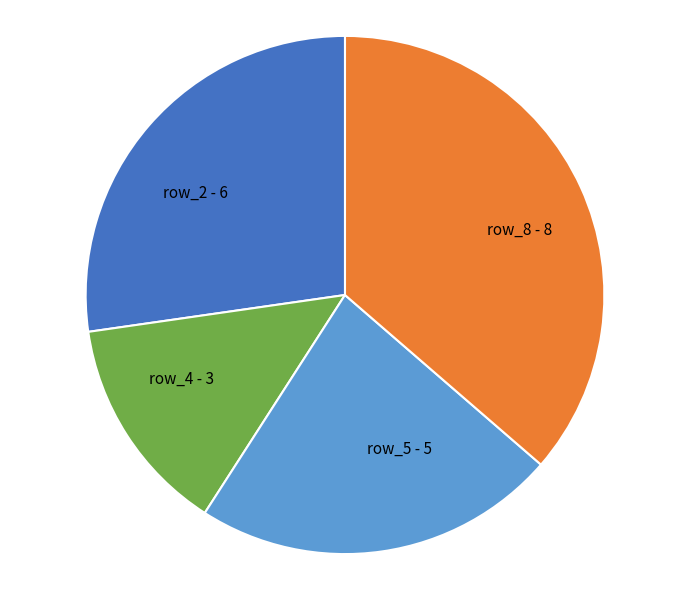

Which slice is the smallest?

row_4